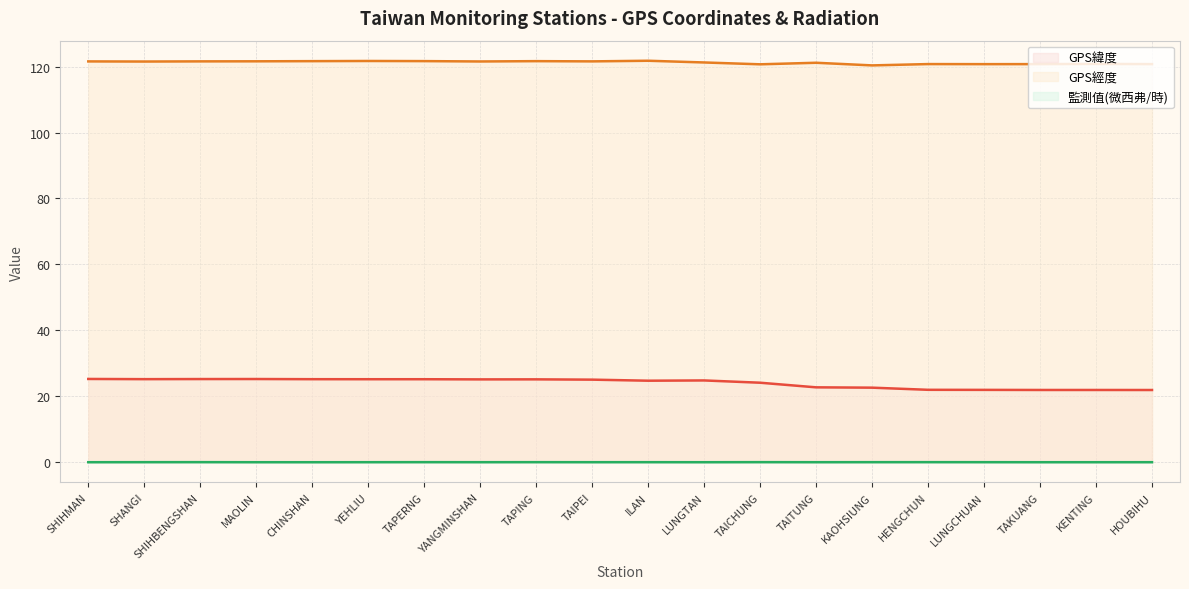

At which label does GPS緯度 reach its peak?

SHIHMAN